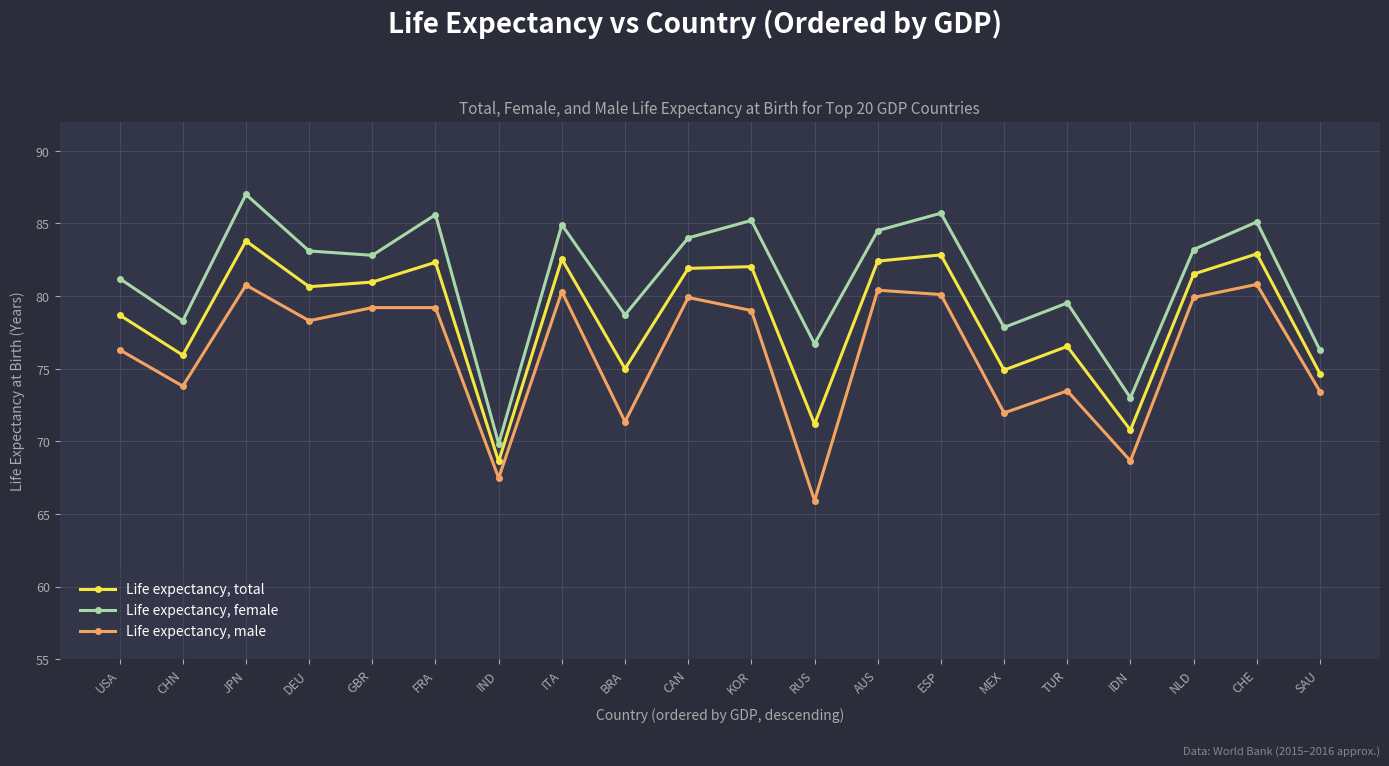

True or false: Life expectancy, total has more than 2 points higher than both neighbors.

True